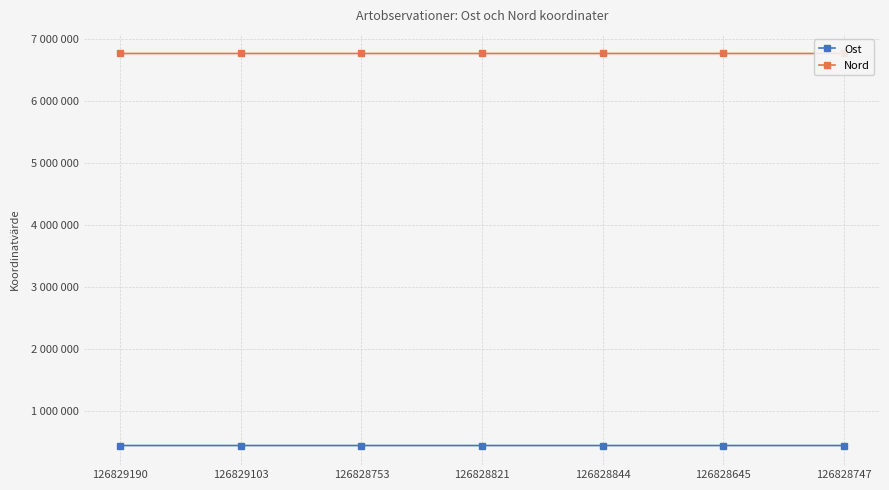

True or false: Nord and Ost cross at least once.

False